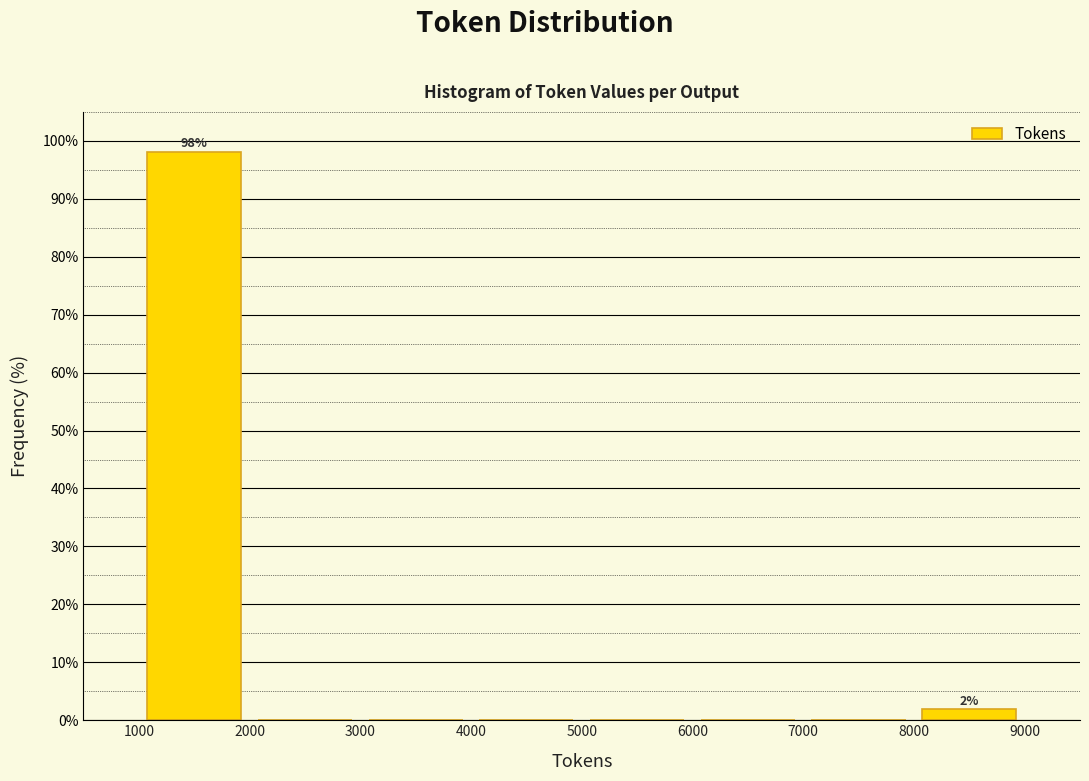

Which range on the x-axis has the tallest bar?

1000 to 2000